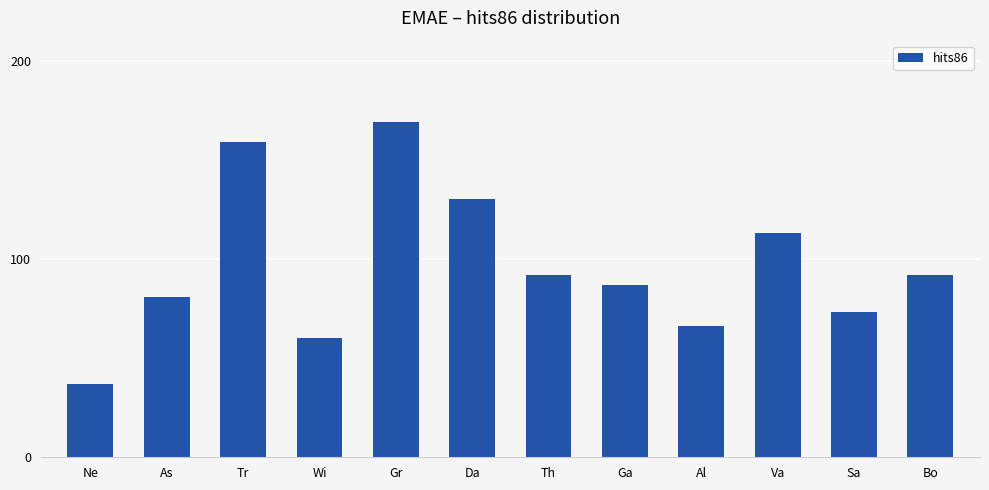

True or false: the data shows 166 at Va.

False